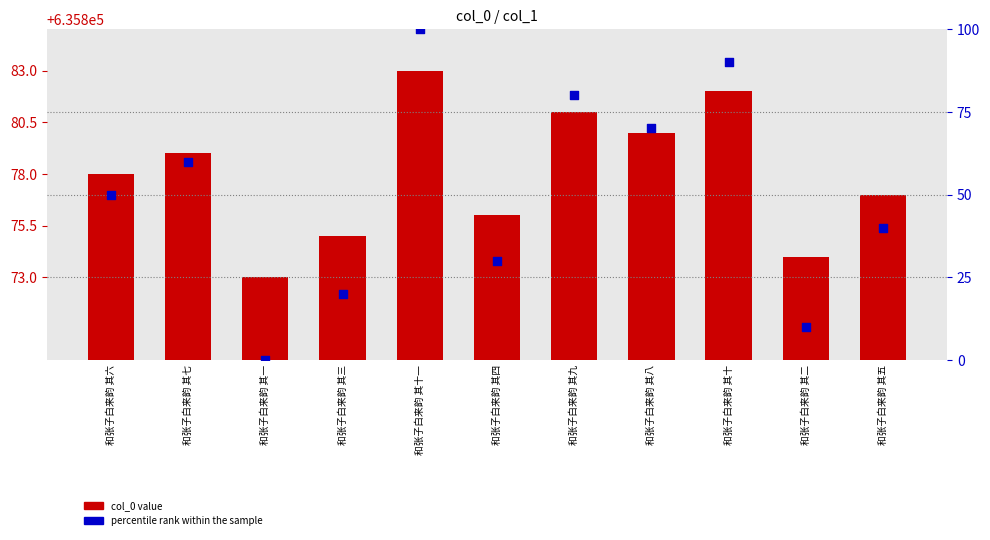

Which series has the largest total across all categories?

col_0 value